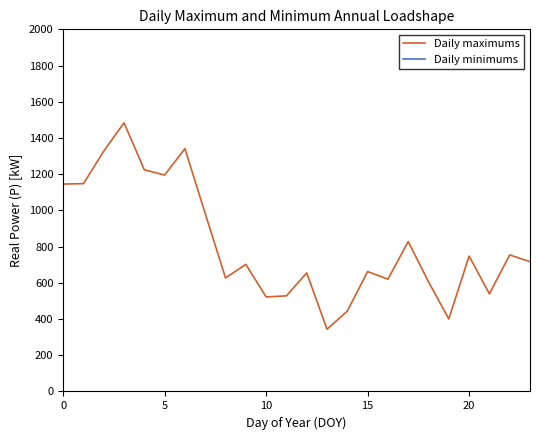

What is the label of the 7th point from the right?

17